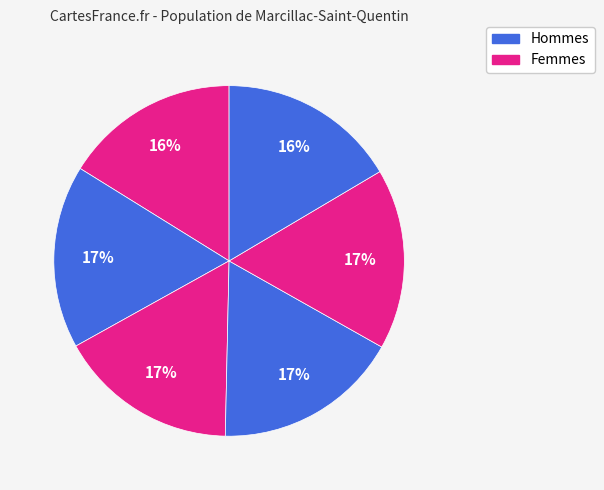

Count the number of slices in the pie.

6